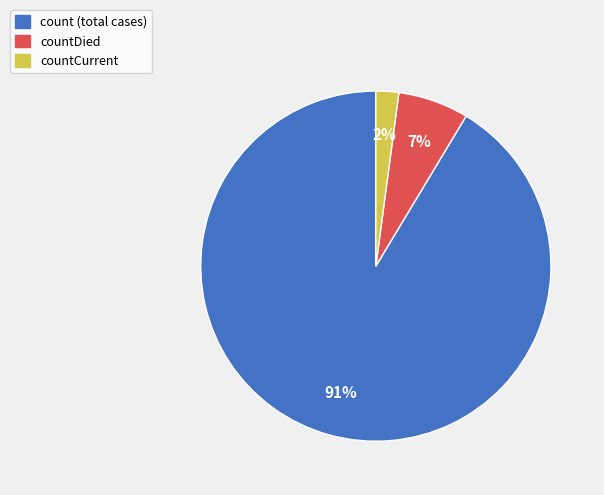

What percentage is the countCurrent slice, to the nearest percent?

2%